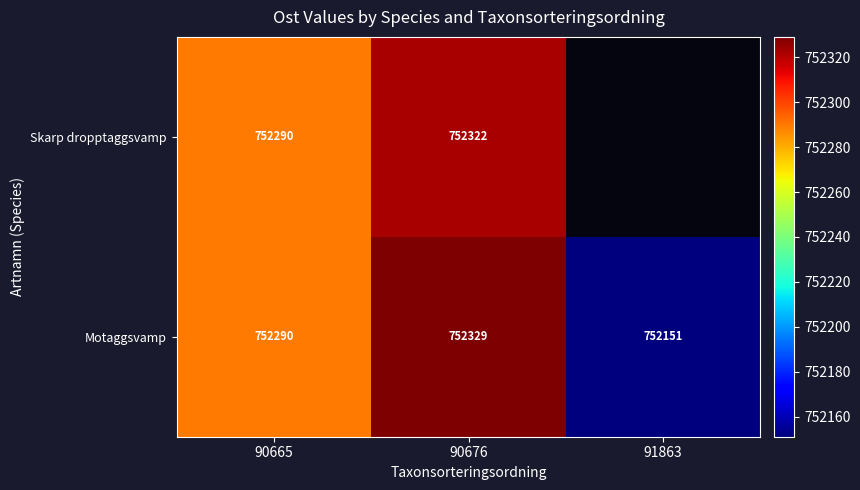

What is the minimum value shown in the chart?

752151.0